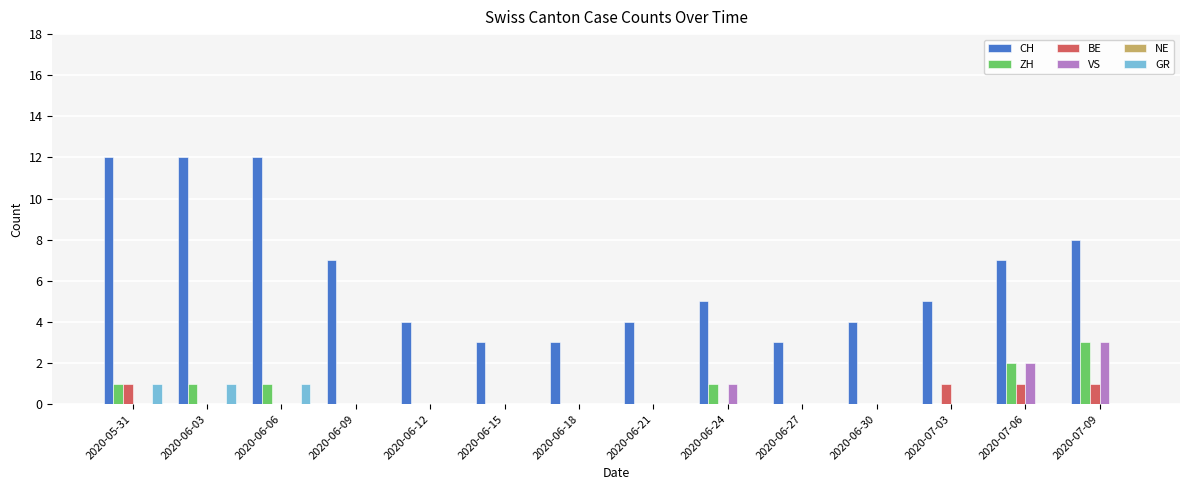

Which series changed the most between 2020-06-03 and 2020-06-12?

CH